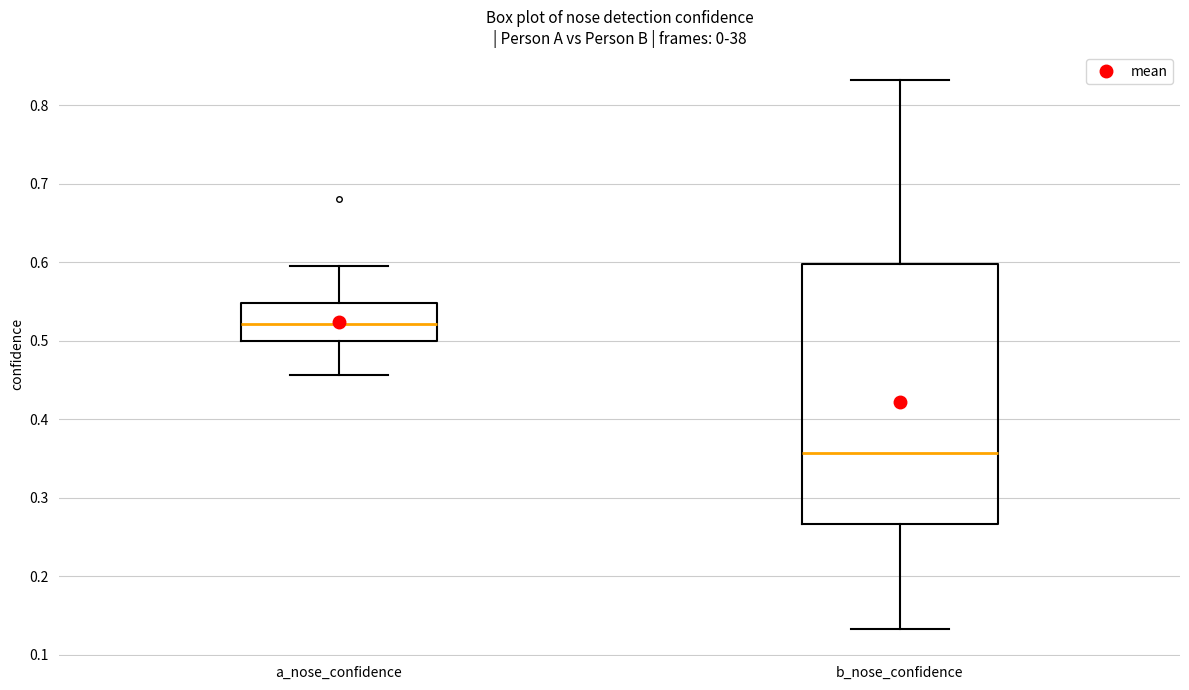

Reading left to right, transcribe this box plot: for each box, give where its median line is, the range the box spans, and where its two whiskers end, as read against the y-axis. The values are not printed on the chart, so give them approximately, as read against the axis.

a_nose_confidence: median 0.52, box 0.50 to 0.55, whiskers 0.46 to 0.60
b_nose_confidence: median 0.36, box 0.27 to 0.60, whiskers 0.13 to 0.83